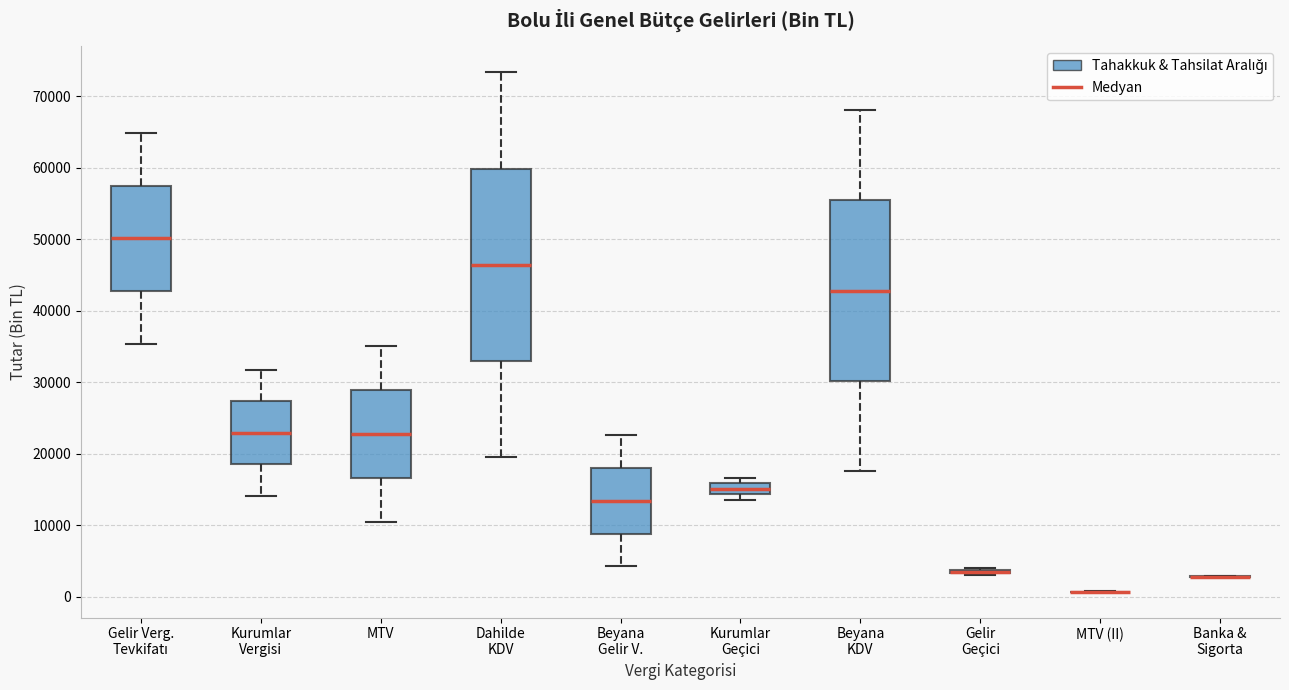

Reading left to right, read every box against the y-axis: the position of its median line, the range the box covers, and the ends of its whiskers. The values are not printed on the chart, so give them approximately, as read against the axis.

Gelir Verg. Tevkifatı: median 50000, box 43000 to 57000, whiskers 35000 to 65000
Kurumlar Vergisi: median 23000, box 19000 to 27000, whiskers 14000 to 32000
MTV: median 23000, box 17000 to 29000, whiskers 10000 to 35000
Dahilde KDV: median 46000, box 33000 to 60000, whiskers 19000 to 73000
Beyana Gelir V.: median 13000, box 9000 to 18000, whiskers 4000 to 23000
Kurumlar Geçici: median 15000, box 14000 to 16000, whiskers 14000 (just below the box's lower edge) to 17000
Beyana KDV: median 43000, box 30000 to 55000, whiskers 18000 to 68000
Gelir Geçici: box collapsed to a line at 3000, whiskers 3000 to 4000
MTV (II): box collapsed to a line at 1000, whiskers 1000 to 1000
Banka & Sigorta: box collapsed to a line at 3000, whiskers 3000 to 3000